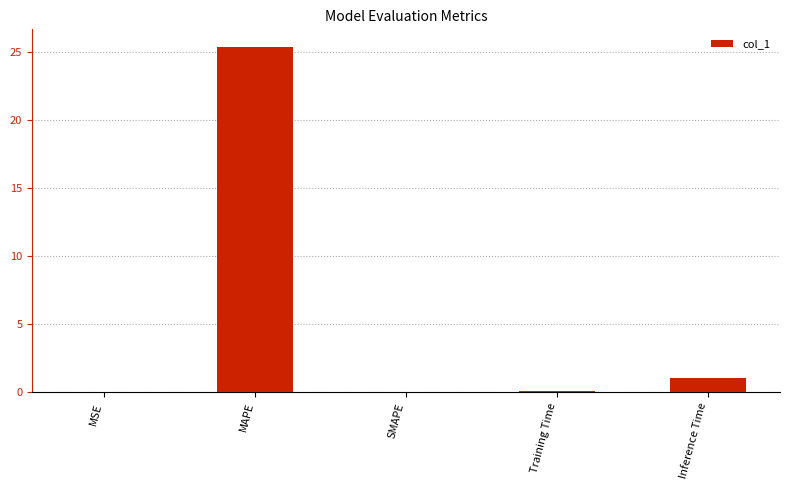

Between Inference Time and MSE, which is larger?

Inference Time